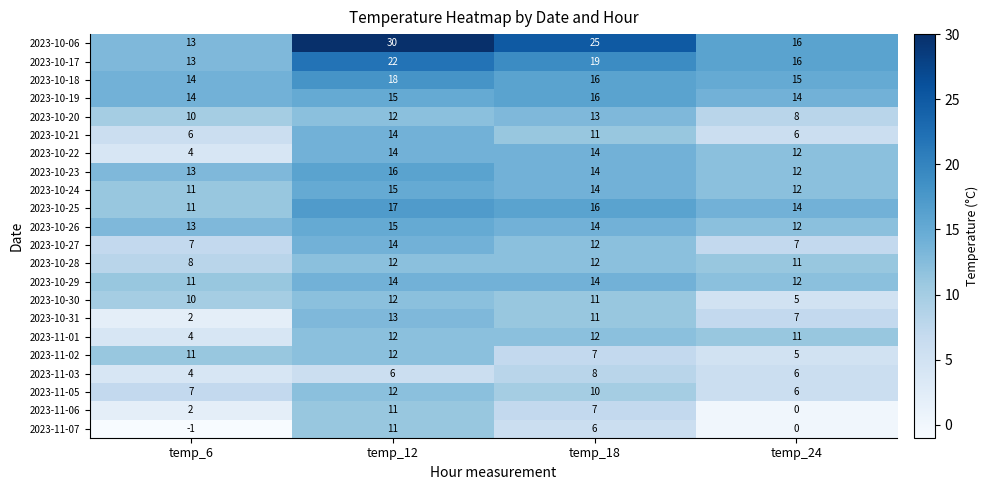

What is the difference between the second highest and second lowest values in the 2023-11-06 series?

5